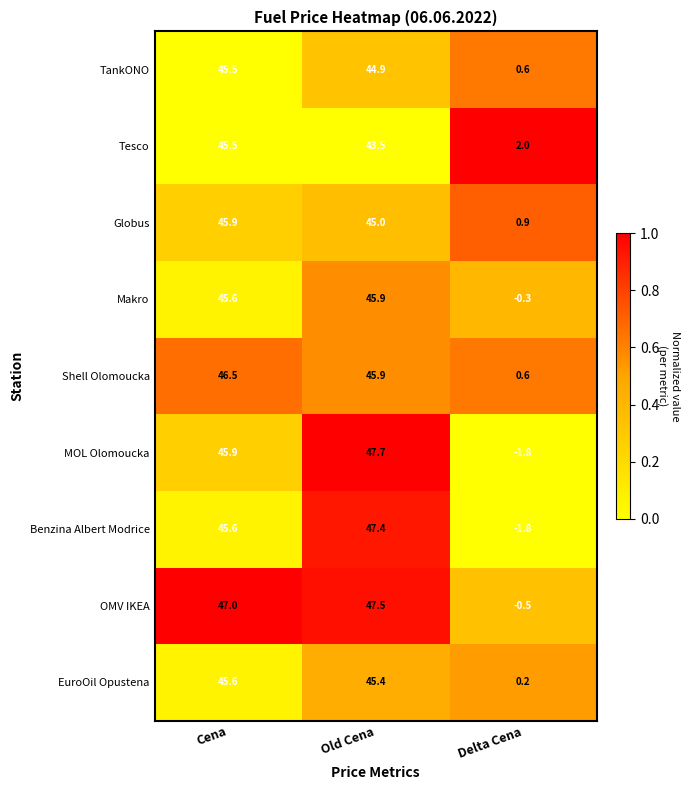

The Globus series shows 26.4 at Cena. True or false?

False